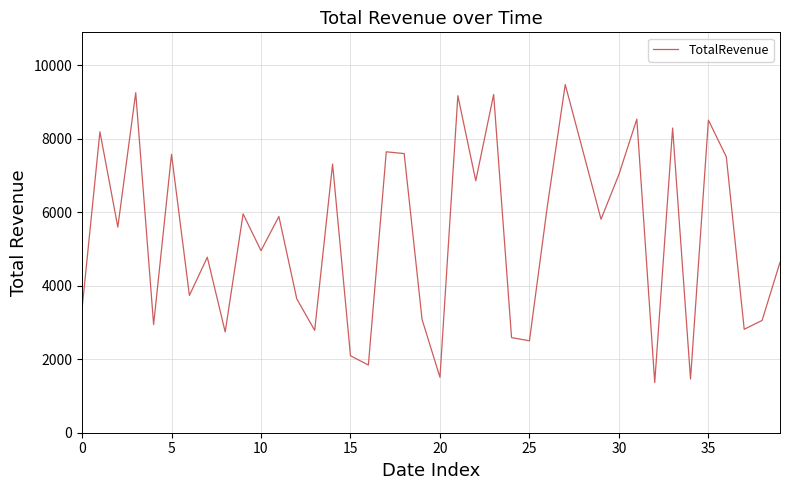

How many lines are shown in the chart?

1